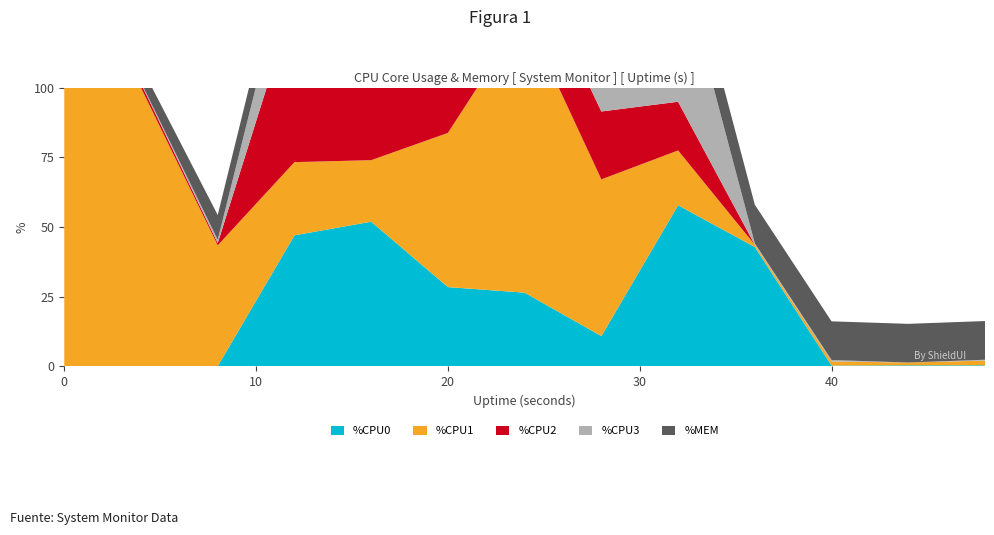

Reading left to right, transcribe all the data shown in this chart.

%CPU0: 0=0.0	4=0.0	8=0.0	12=47.0	16=51.9	20=28.4	24=26.4	28=10.8	32=57.8	36=42.8	40=0.2	44=0.3	48=0.3
%CPU1: 0=100.0	4=100.0	8=43.4	12=26.3	16=22.1	20=55.4	24=100.0	28=56.3	32=19.7	36=0.8	40=1.5	44=1.0	48=1.7
%CPU2: 0=0.0	4=1.5	8=0.8	12=58.5	16=62.7	20=46.6	24=23.5	28=24.4	32=17.5	36=0.0	40=0.0	44=0.0	48=0.0
%CPU3: 0=0.0	4=0.5	8=1.2	12=23.9	16=23.8	20=23.2	24=13.6	28=65.2	32=53.1	36=0.5	40=0.5	44=0.0	48=0.3
%MEM: 0=2.7	4=5.8	8=8.9	12=10.8	16=12.7	20=13.5	24=13.8	28=14.0	32=14.0	36=13.9	40=13.9	44=13.9	48=13.9